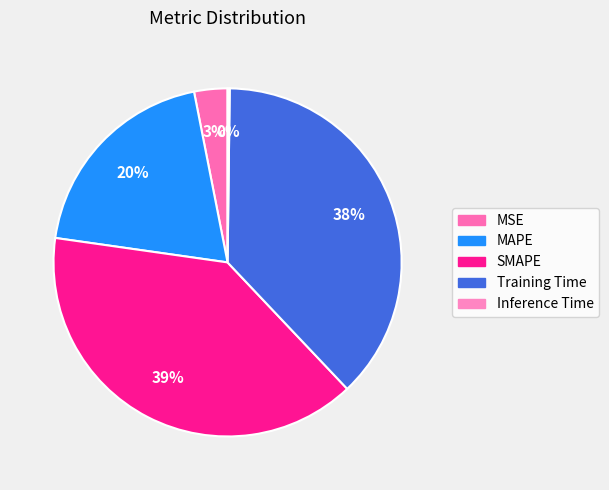

What portion of the pie excludes Training Time?

62.3%